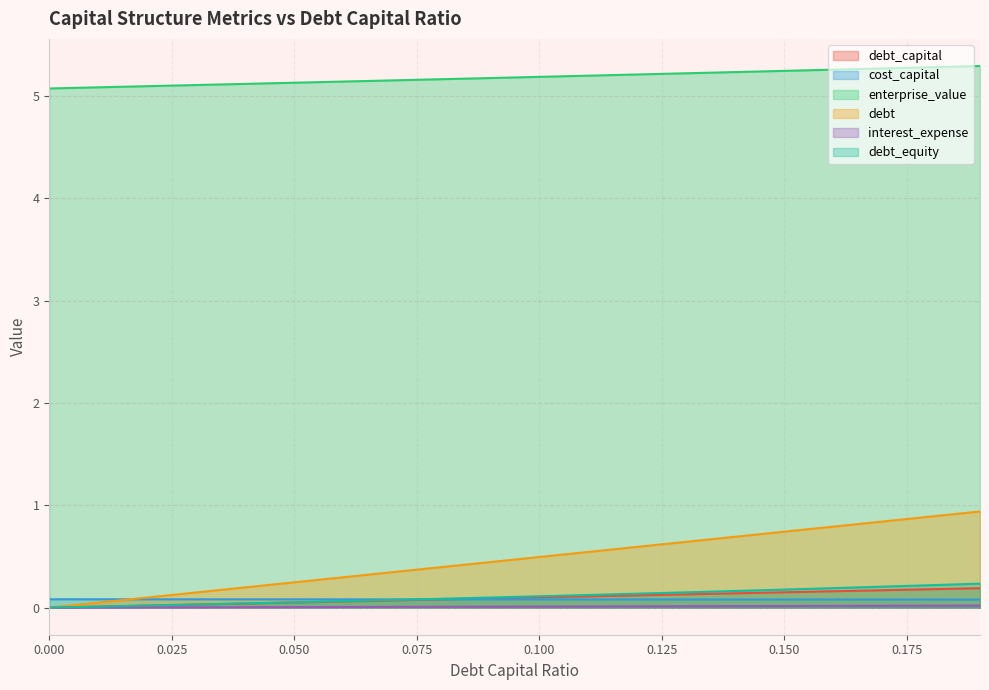

True or false: debt has more than 0 interior local peaks.

False